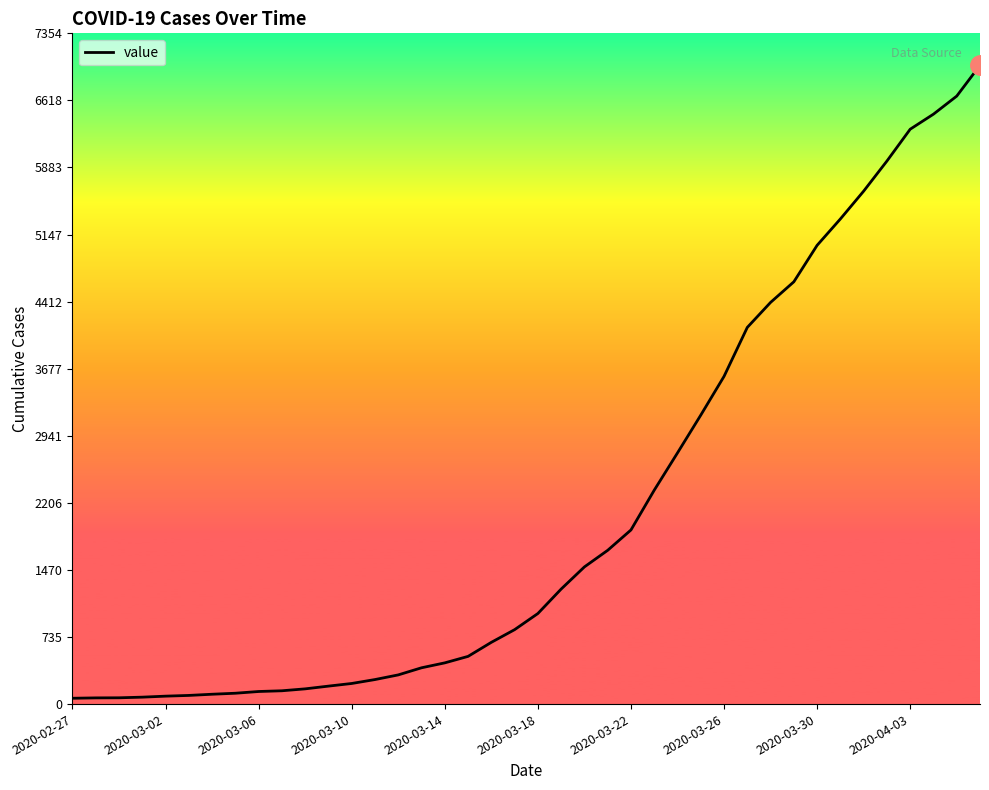

Count the number of categories in the chart.

40